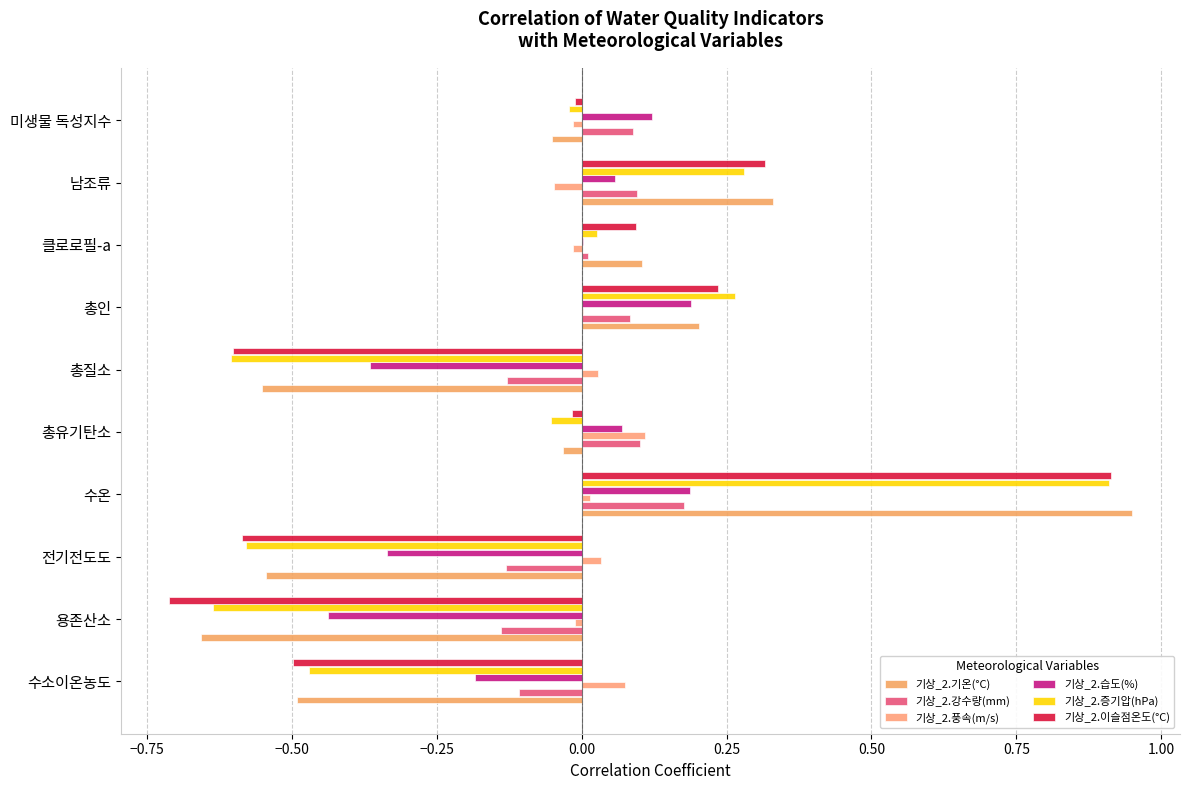

How many values in 기상_2.증기압(hPa) are above zero?

4